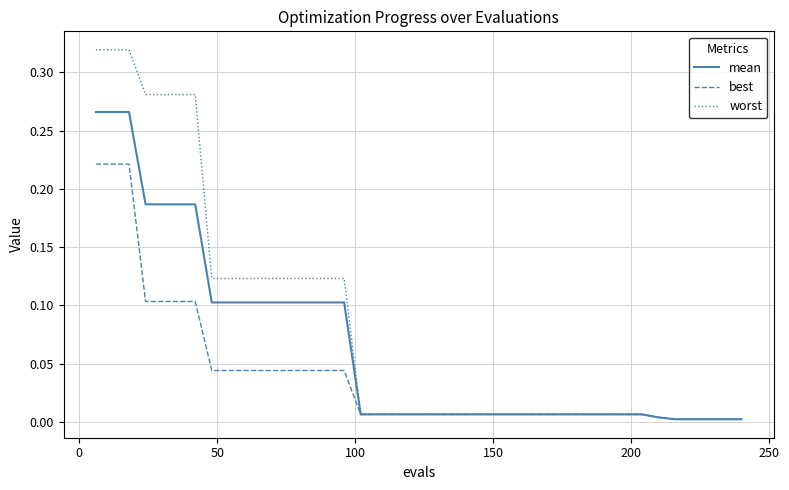

What are all the series names shown in the legend?

mean, best, worst